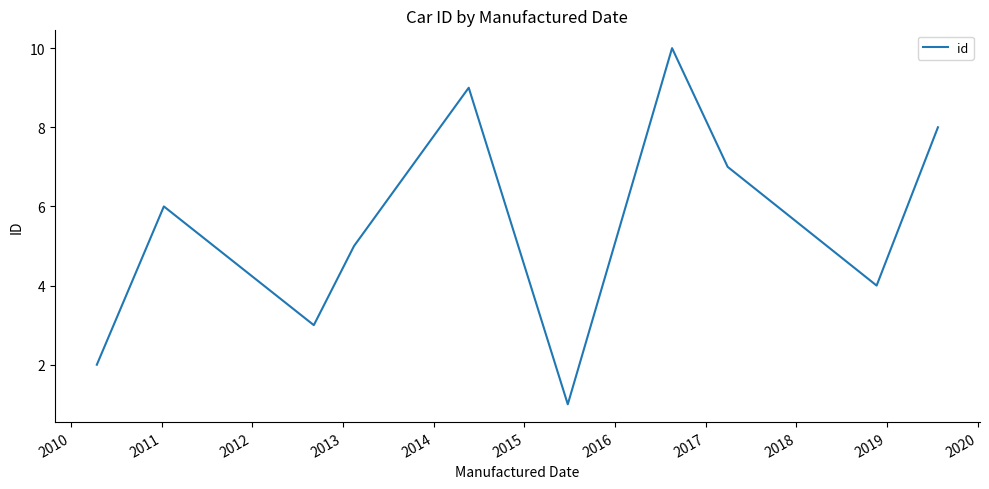

How many lines are shown in the chart?

1